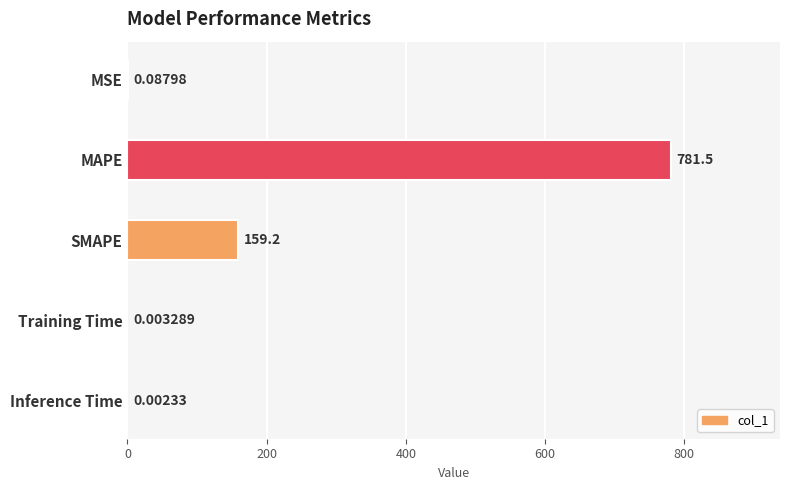

Which has a higher value, SMAPE or Training Time?

SMAPE